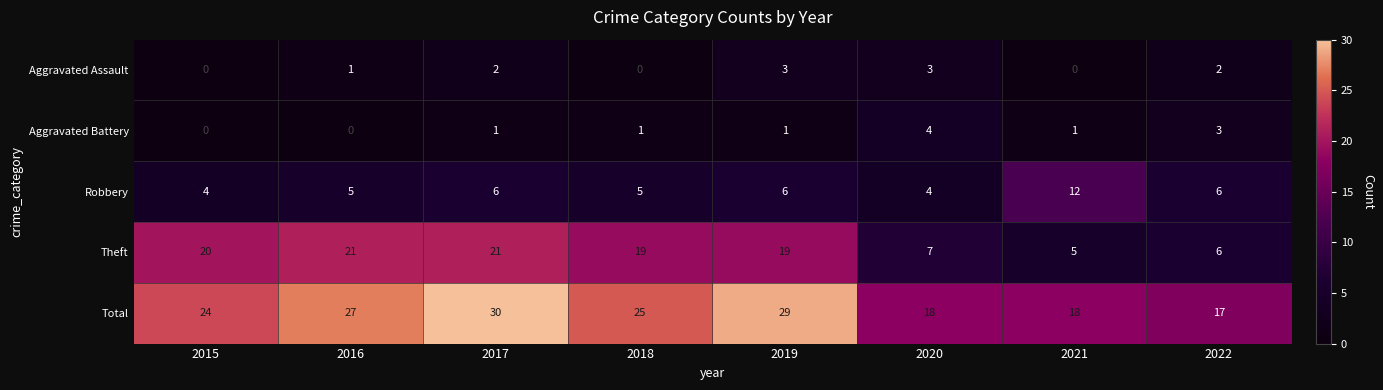

What is the difference between the maximum and minimum values in the Theft series?

16